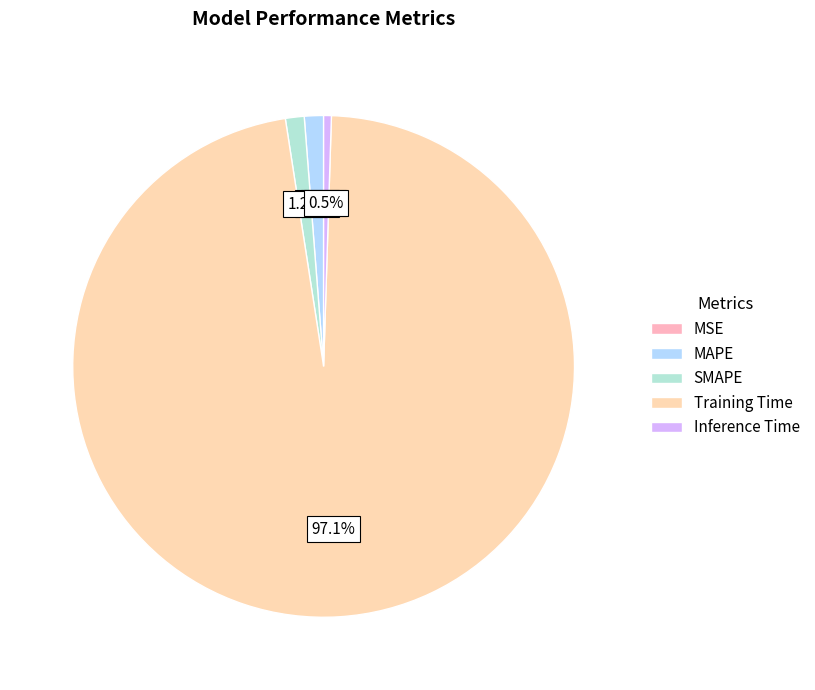

How many slices are in this pie chart?

5